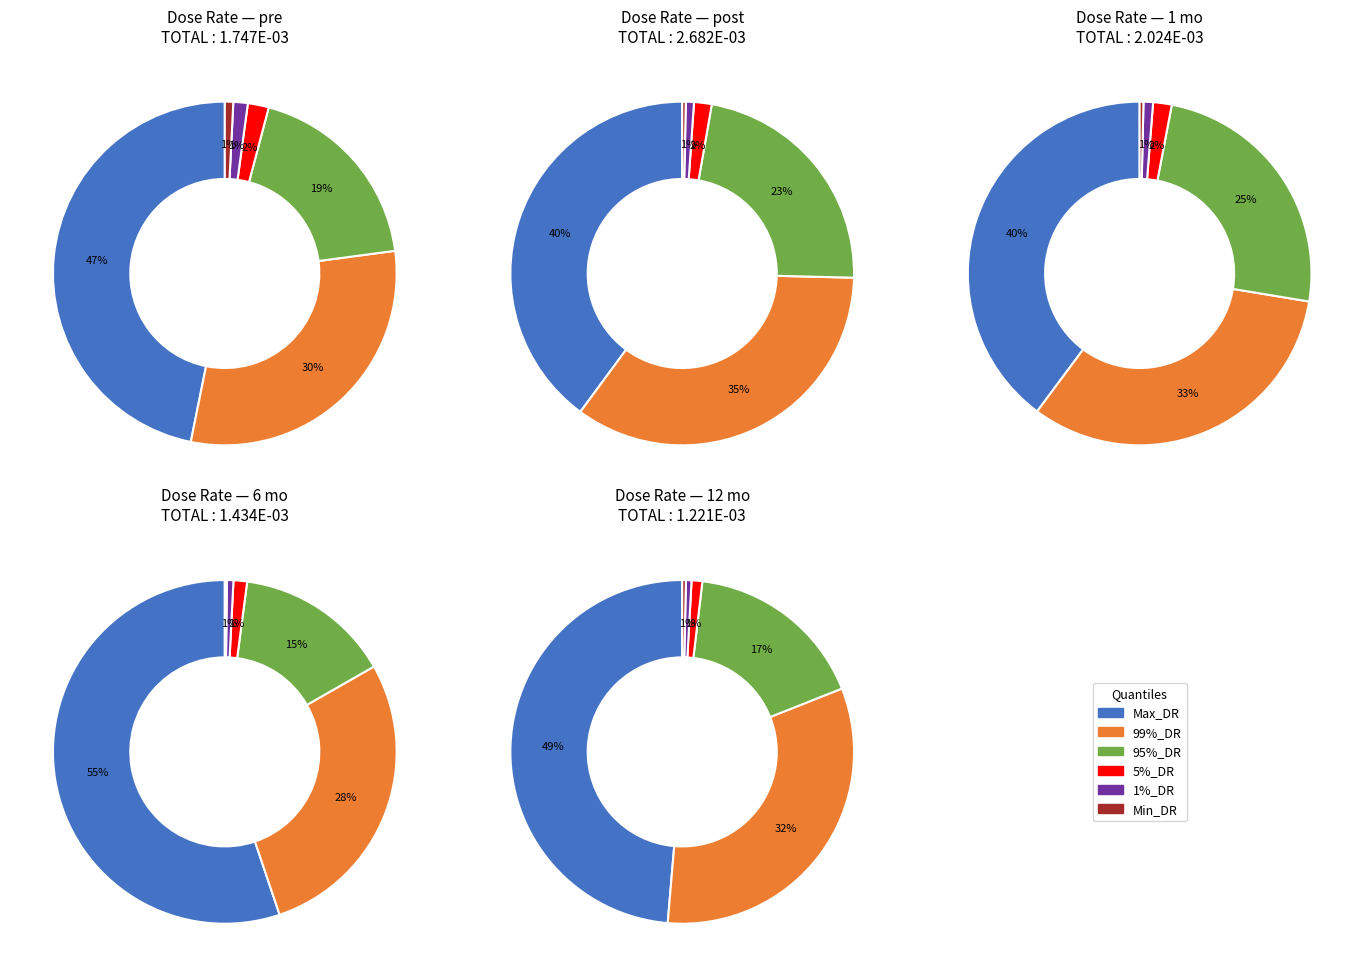

What percentage do 95%_DR and Min_DR together represent?

19.6%